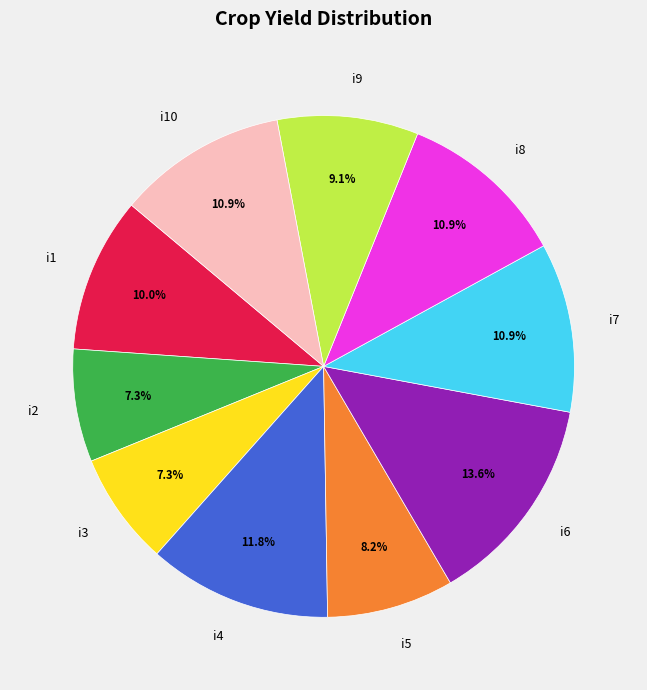

Which category has the biggest portion of the pie?

i6